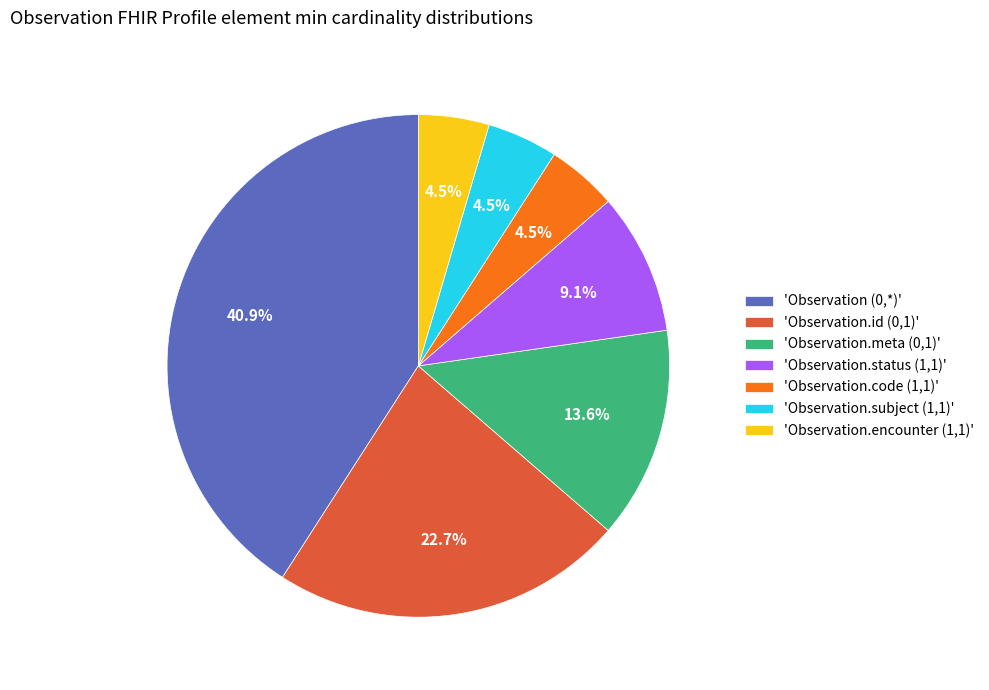

Do 'Observation.id (0,1)' and 'Observation.encounter (1,1)' together represent more than half of the pie?

No